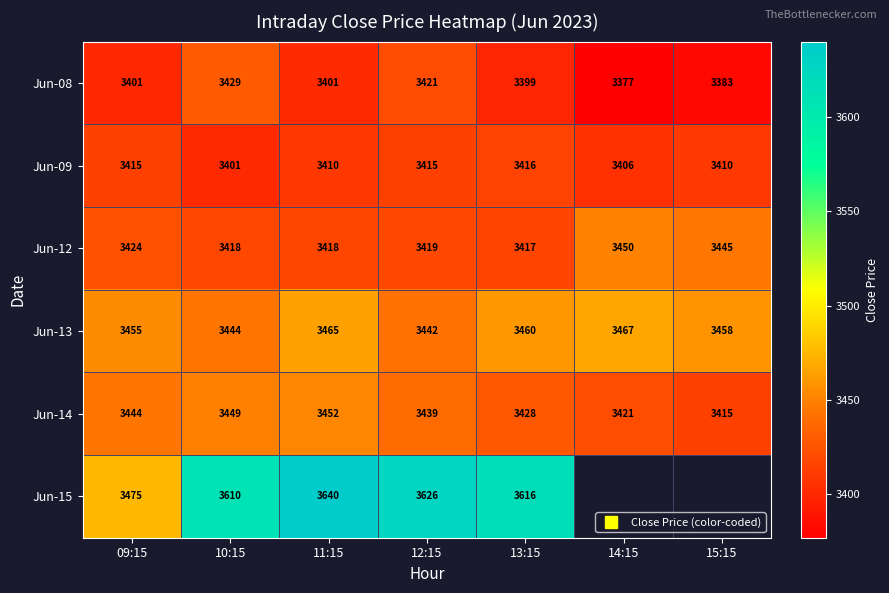

What is the average value of the Jun-09 series?

3410.2